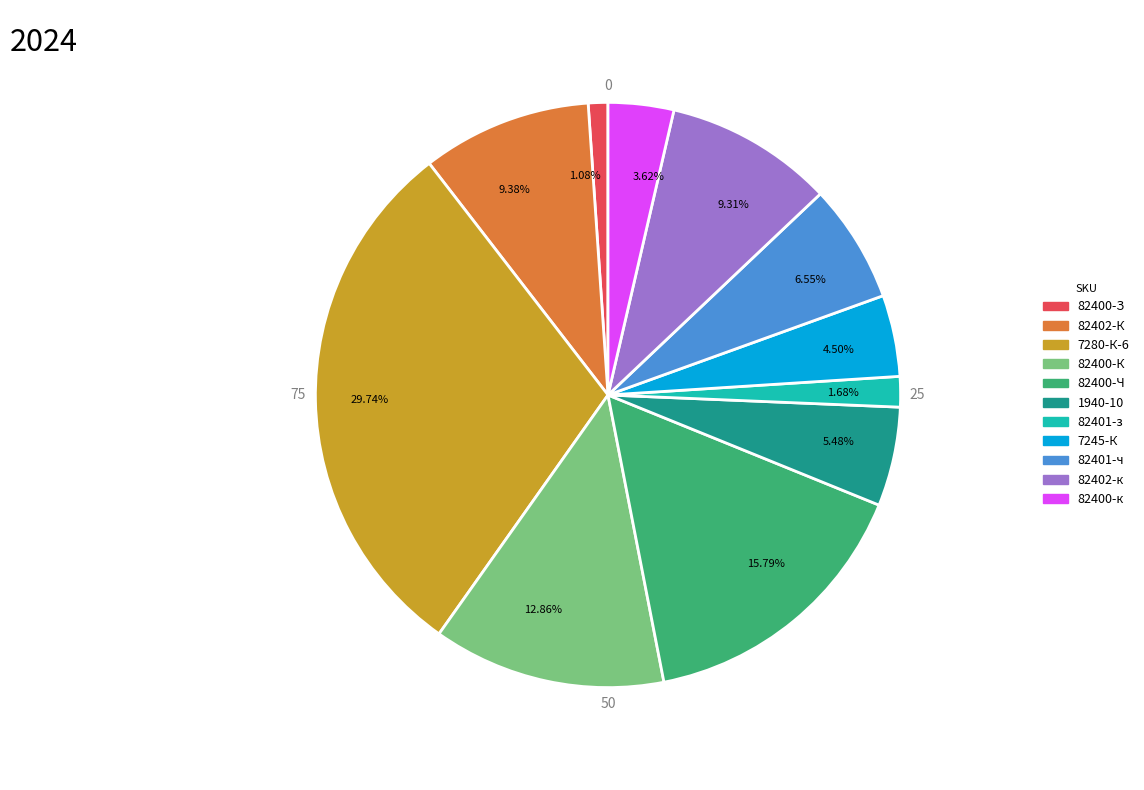

How many segments does this pie chart have?

11